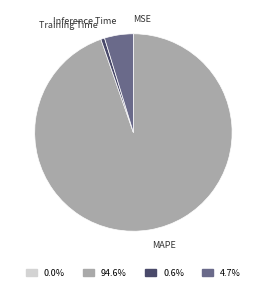

Does any single category account for the majority?

Yes